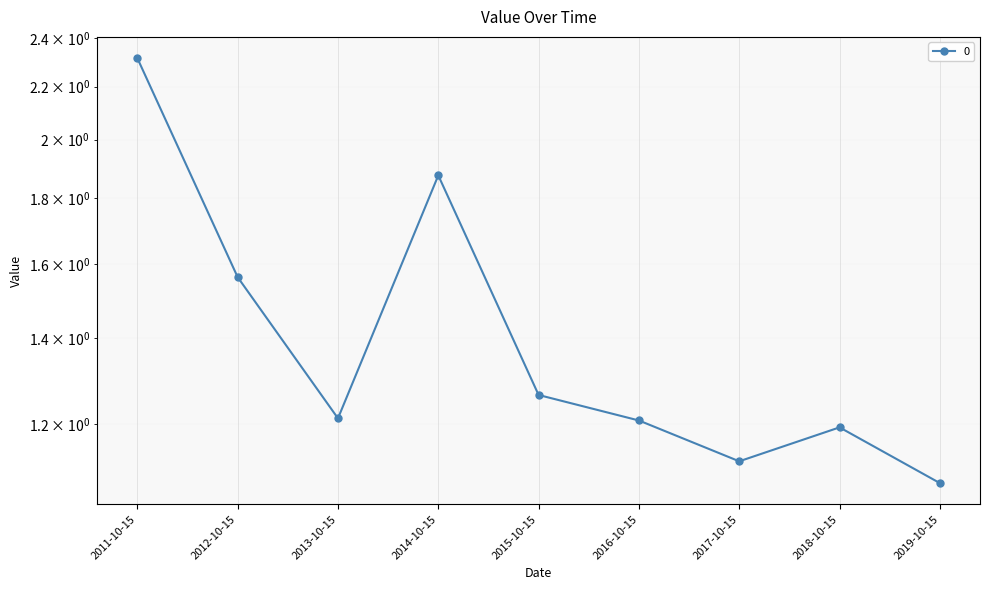

At which category does the data reach its first local peak?

2014-10-15